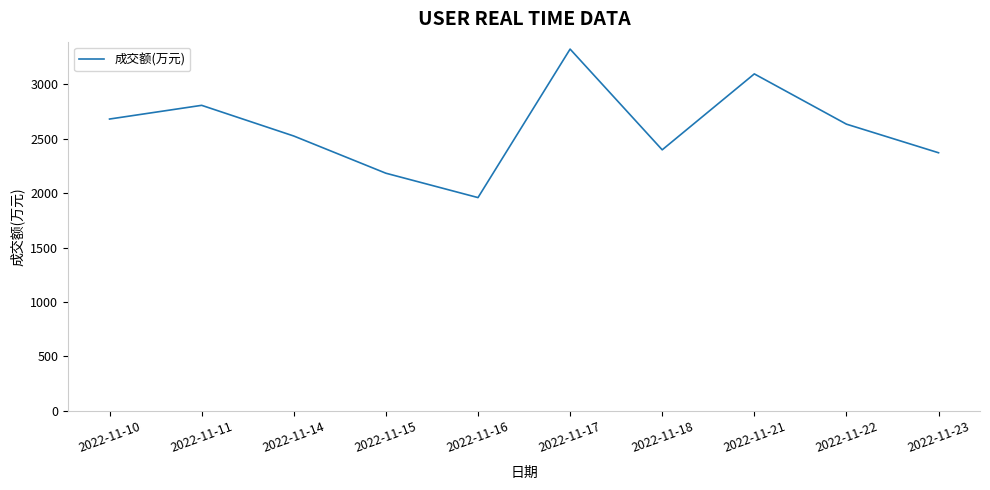

Approximately how many times larger is the value at 2022-11-14 compared to 2022-11-21?

0.8